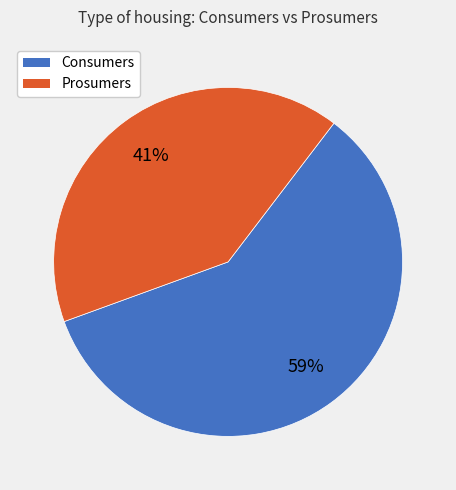

How many segments does this pie chart have?

2